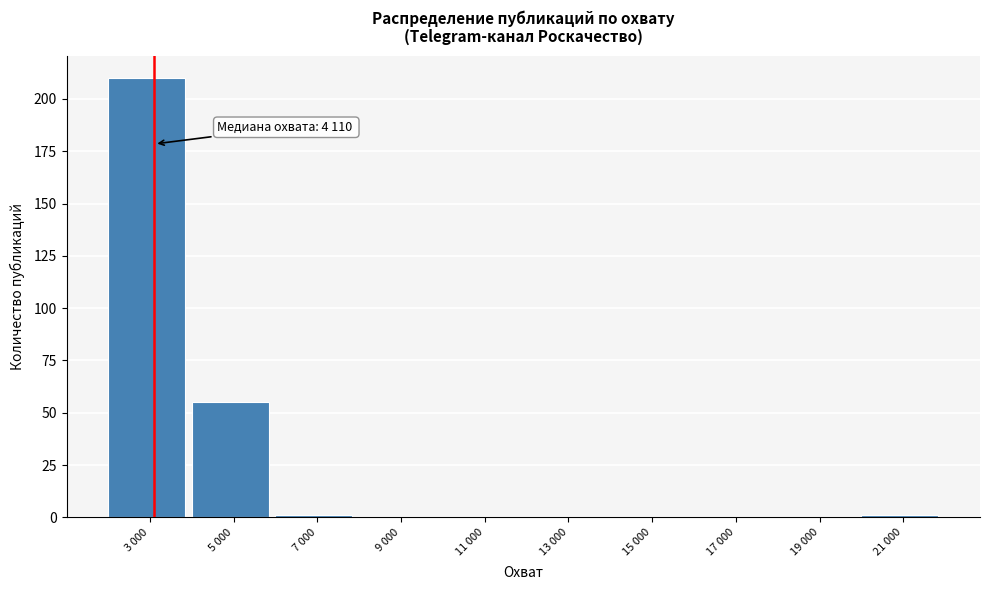

Reading right to left, extract all data points from this chart.

21 000=1	19 000=0	17 000=0	15 000=0	13 000=0	11 000=0	9 000=0	7 000=1	5 000=55	3 000=210